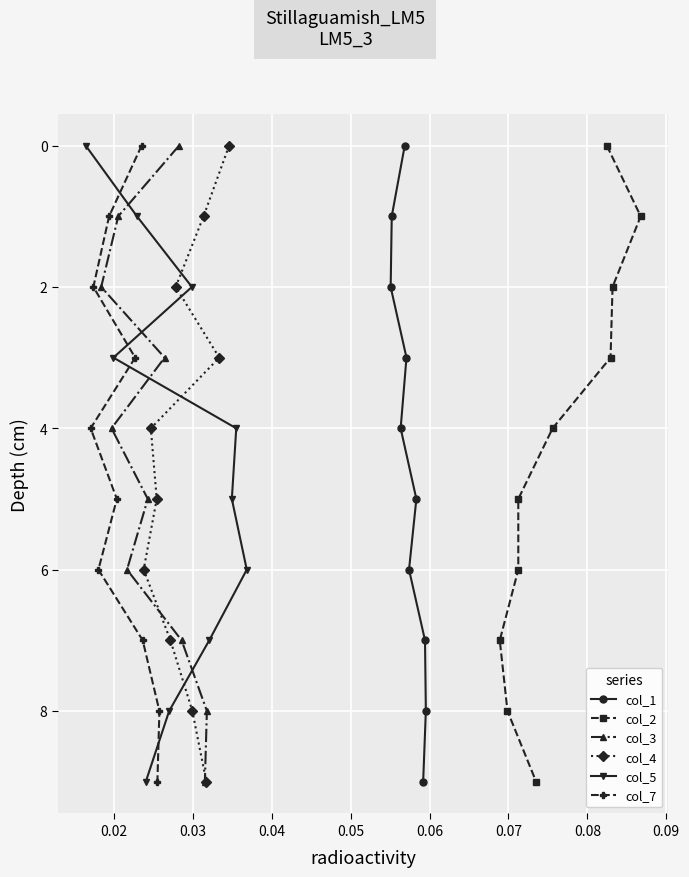

Is this an area chart (filled region under the line)?

No